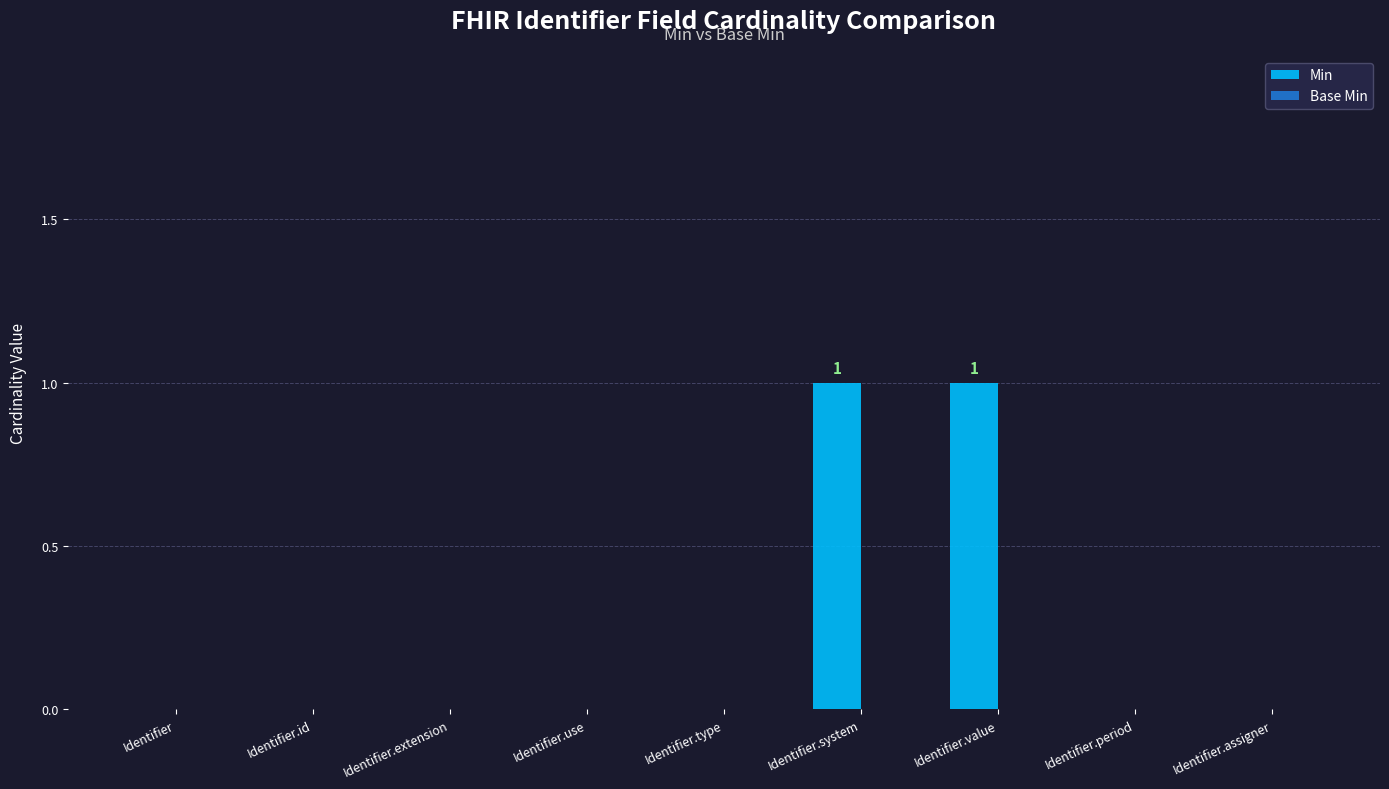

Reading left to right, what are all the values shown in this chart?

Identifier=0	Identifier.id=0	Identifier.extension=0	Identifier.use=0	Identifier.type=0	Identifier.system=1	Identifier.value=1	Identifier.period=0	Identifier.assigner=0